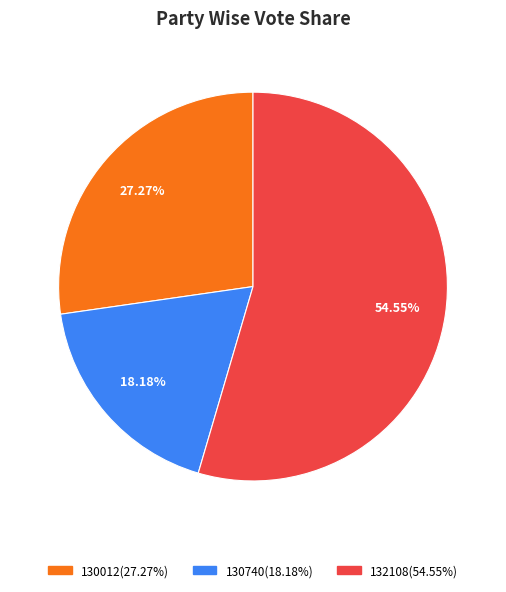

How many slices are in this pie chart?

3